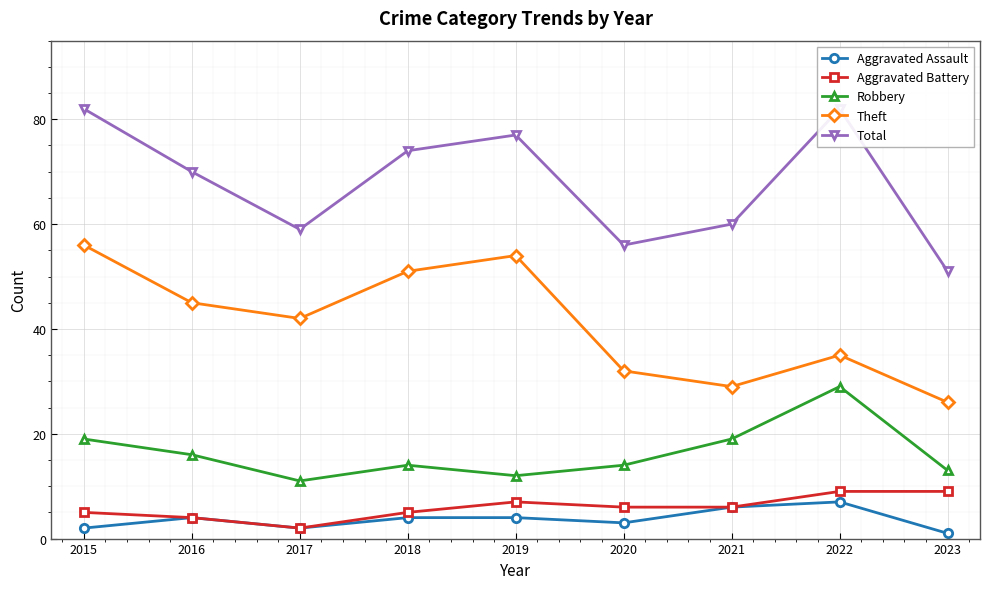

Rank the series by their maximum value, from lowest to highest.

Aggravated Assault, Aggravated Battery, Robbery, Theft, Total